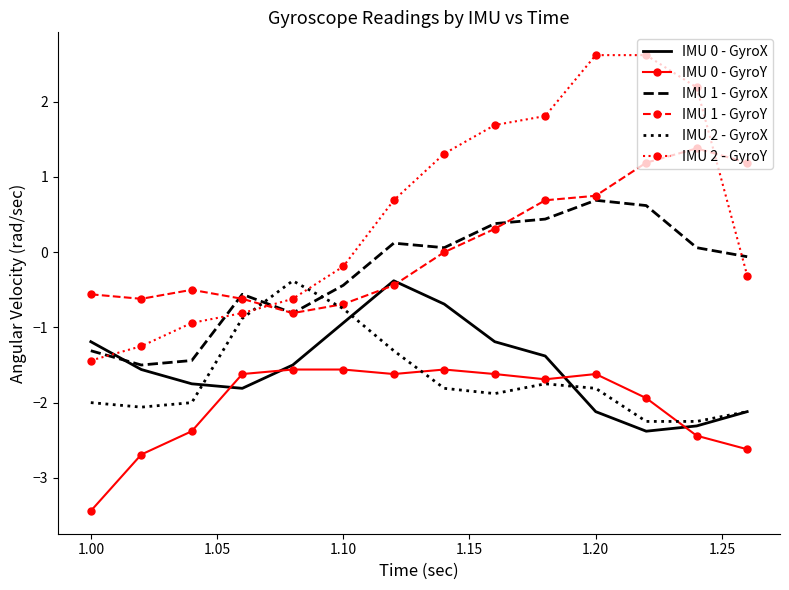

What is the minimum value for IMU 0 - GyroY?

-3.4